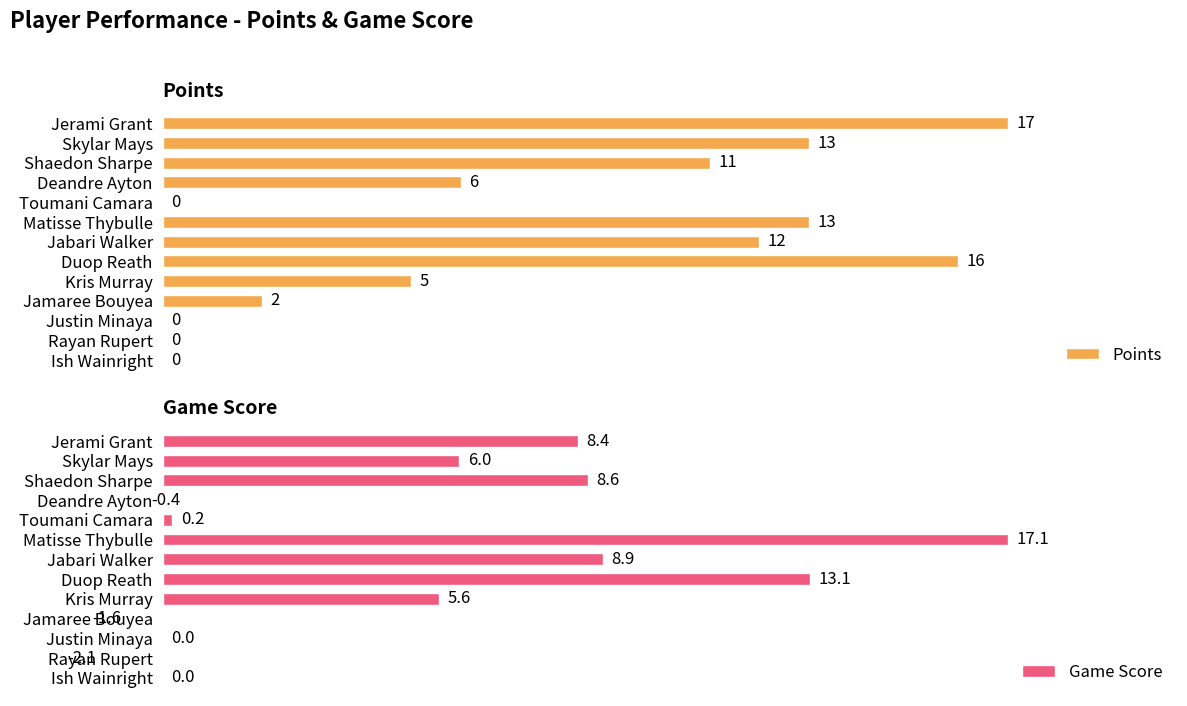

Which series has the largest total across all categories?

Points